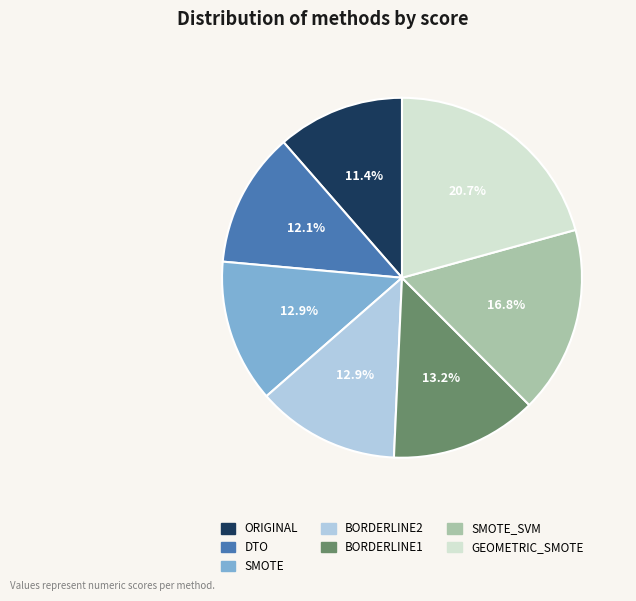

Is it true that BORDERLINE1 is 25% of the pie?

False